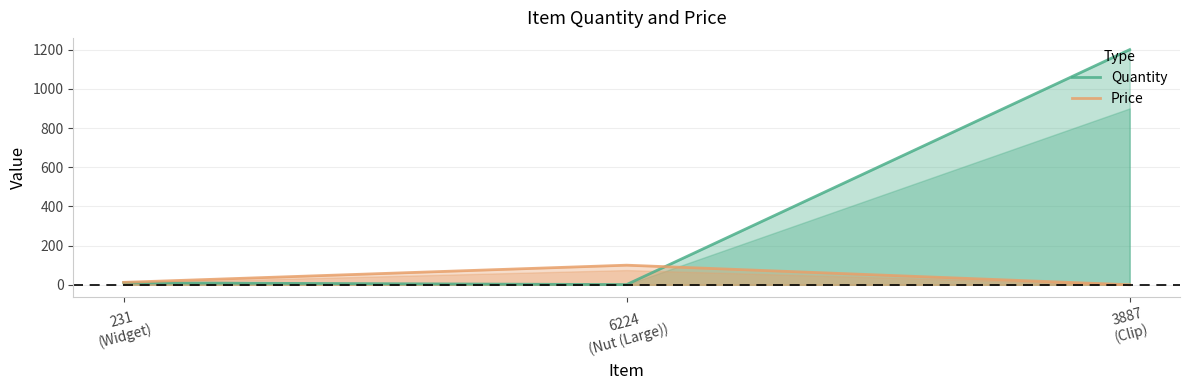

Which has a higher value, 6224
(Nut (Large)) or 3887
(Clip)?

3887
(Clip)